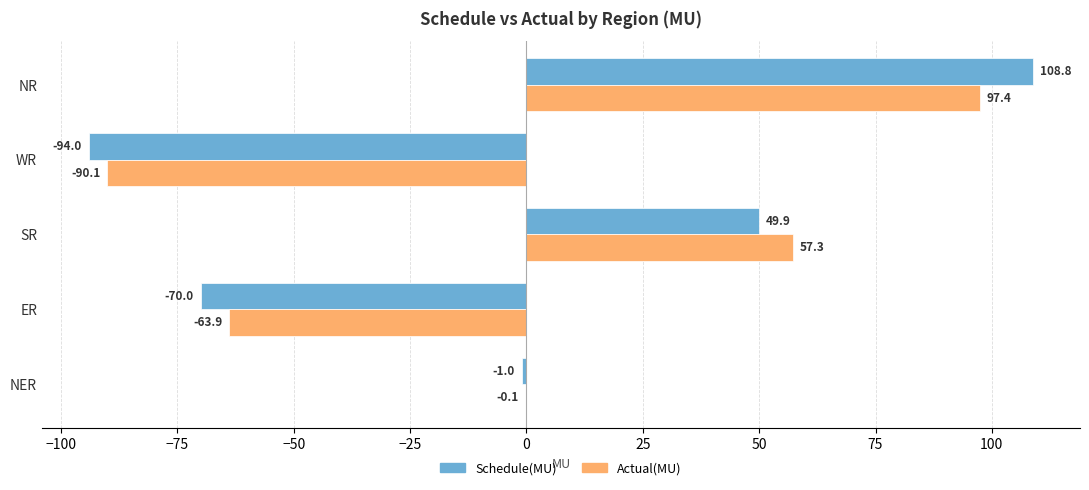

The Actual(MU) series shows -90.1 at WR. True or false?

True